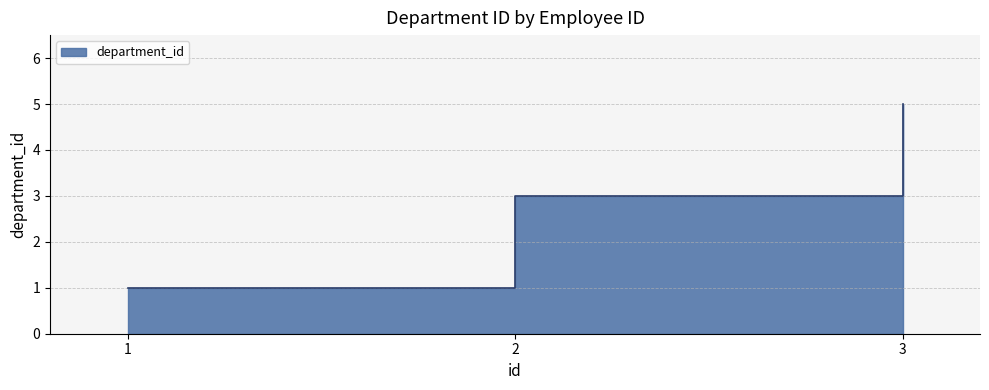

List the labels in order of value, smallest first.

1, 2, 3